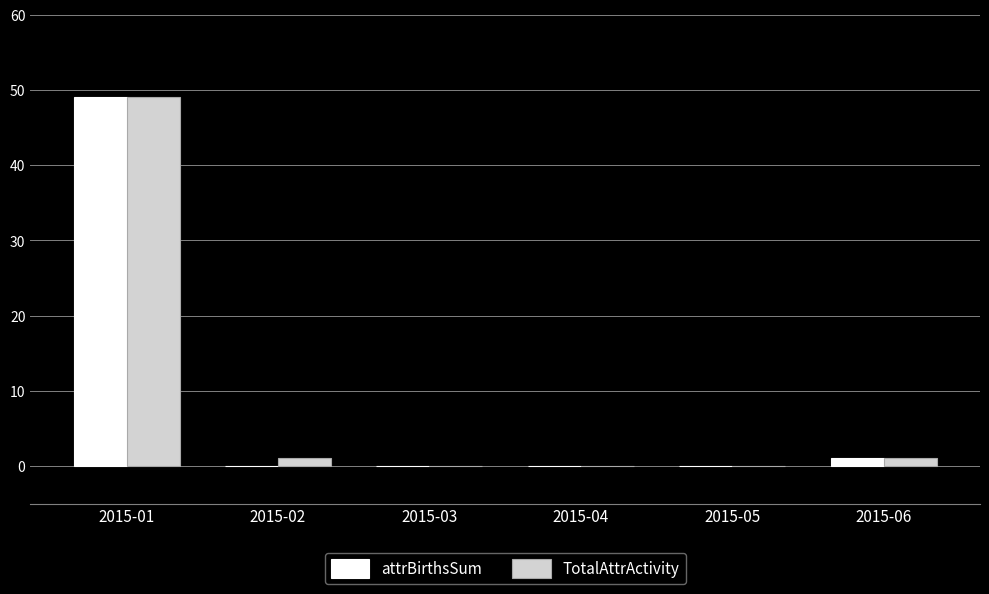

The value of attrBirthsSum at 2015-02 is -30. True or false?

False